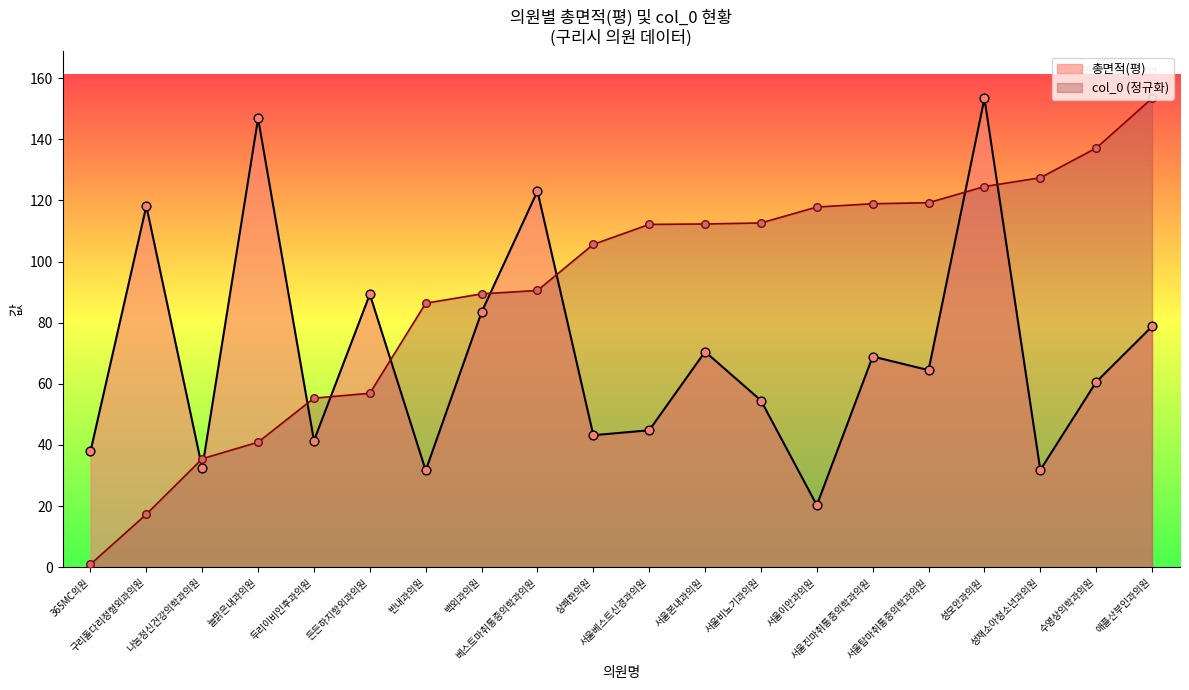

At which category is the sum across all series the highest?

성모안과의원